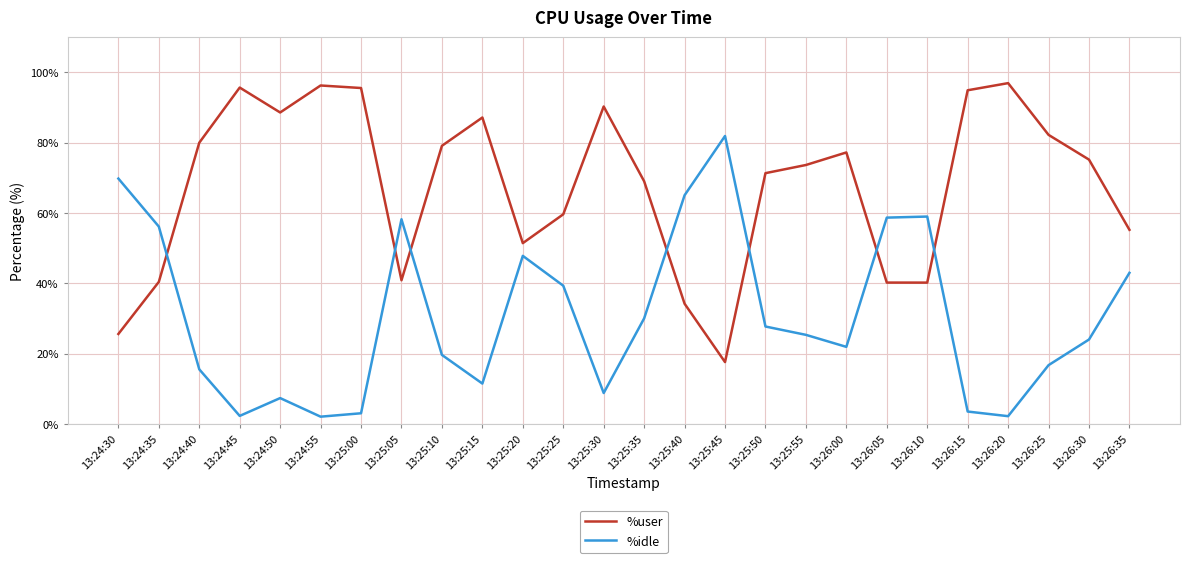

Between which two adjacent categories do %idle and %user first intersect?

13:24:35 and 13:24:40